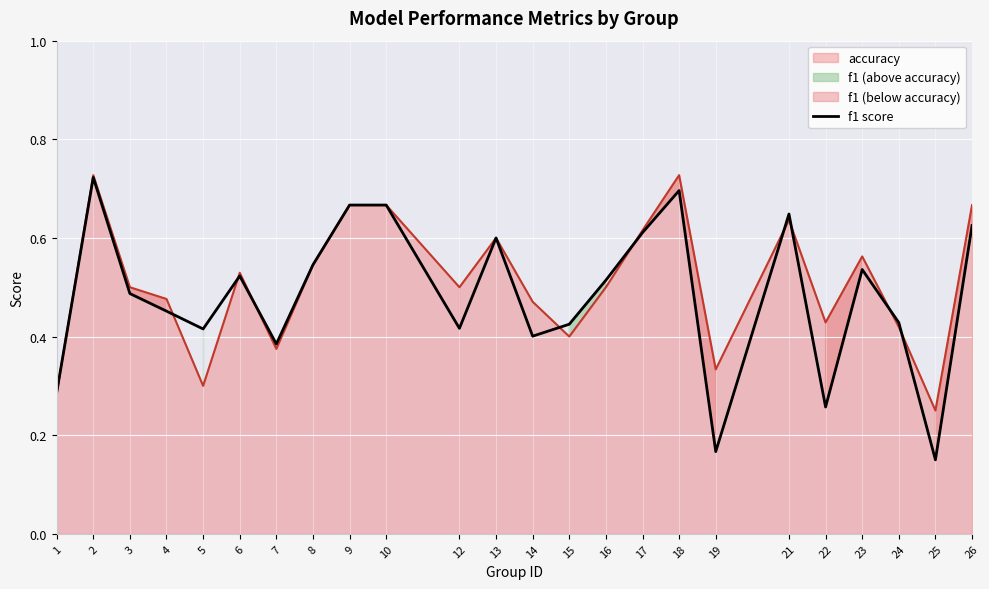

Reading left to right, list all the values displayed in this chart.

0.3	0.7	0.5	0.5	0.4	0.5	0.4	0.5	0.7	0.7	0.4	0.6	0.4	0.4	0.5	0.6	0.7	0.2	0.6	0.3	0.5	0.4	0.2	0.6